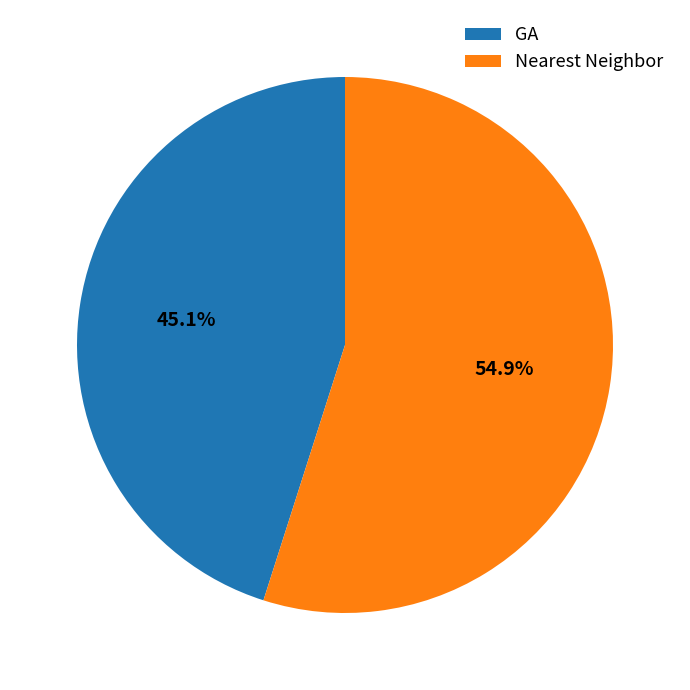

Does any single category account for the majority?

Yes